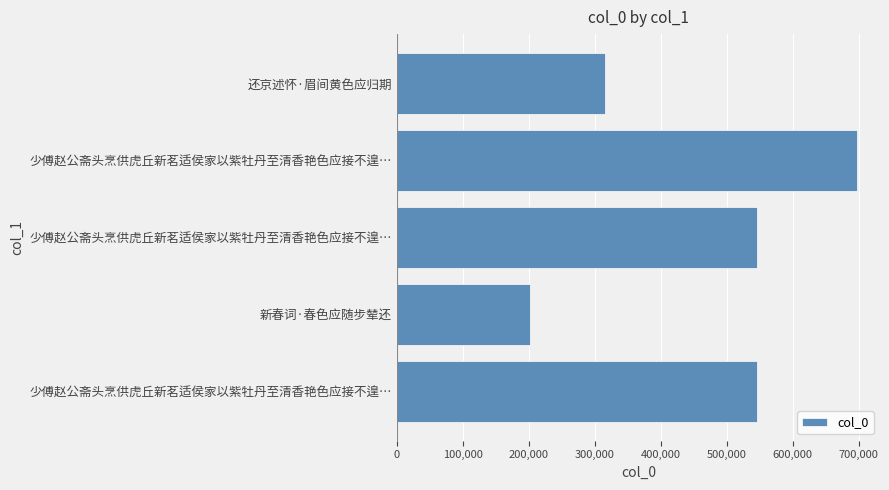

How many values are below 545735?

2